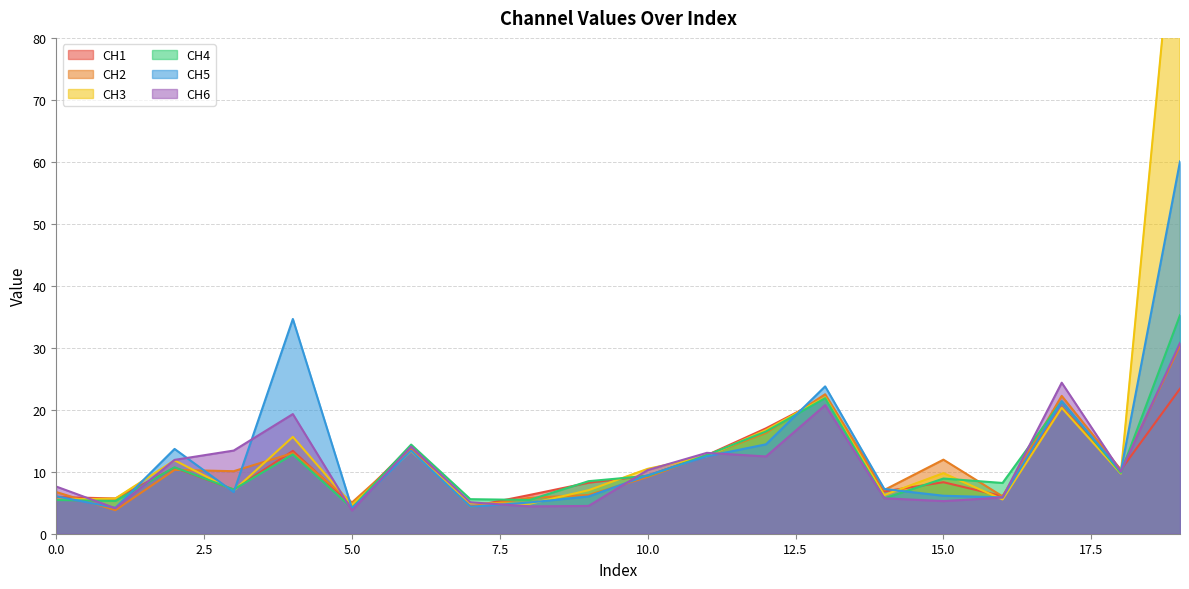

Count the number of data series in this chart.

6